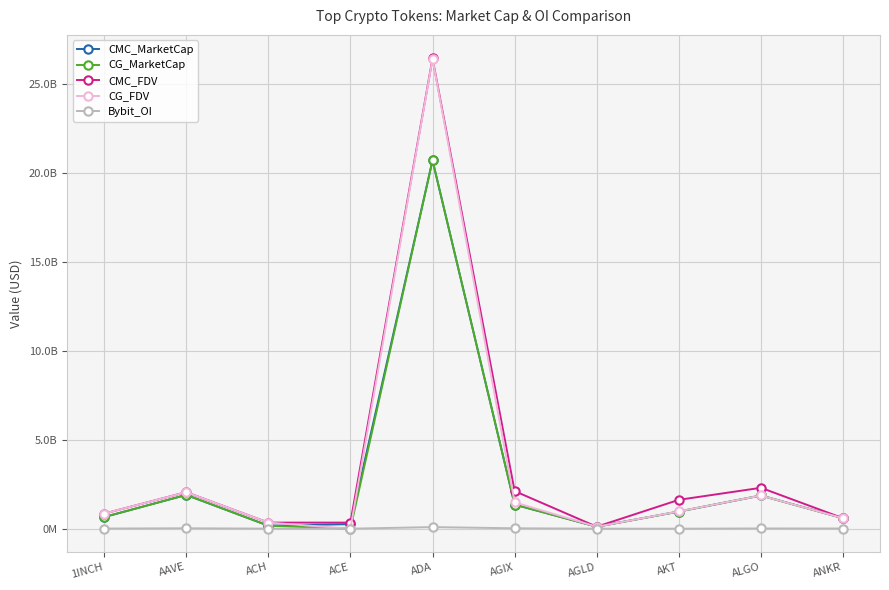

What are all the series names shown in the legend?

CMC_MarketCap, CG_MarketCap, CMC_FDV, CG_FDV, Bybit_OI